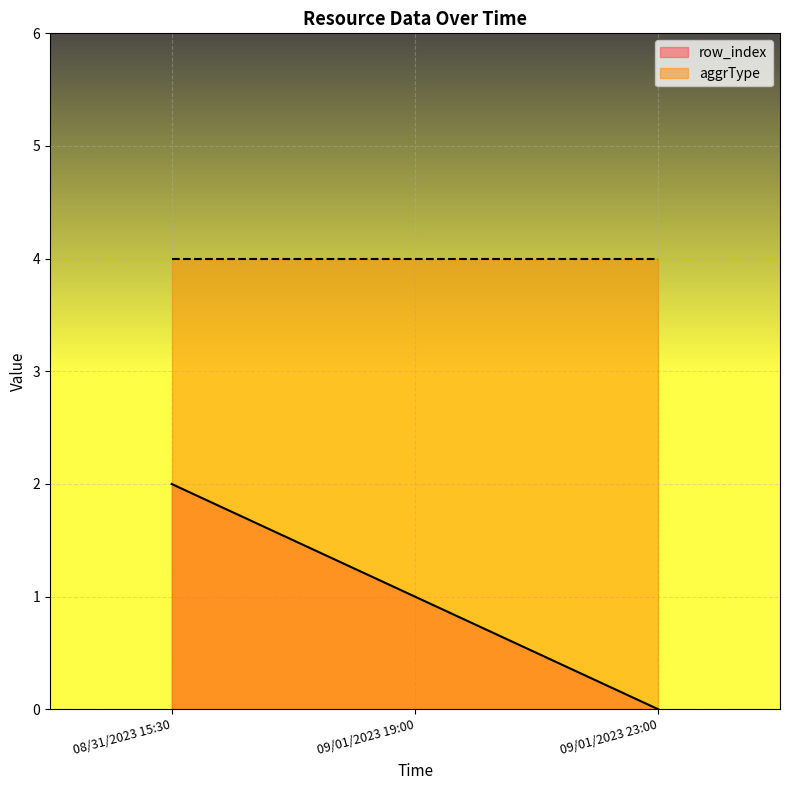

Which has a higher value, 09/01/2023 19:00 or 08/31/2023 15:30?

08/31/2023 15:30